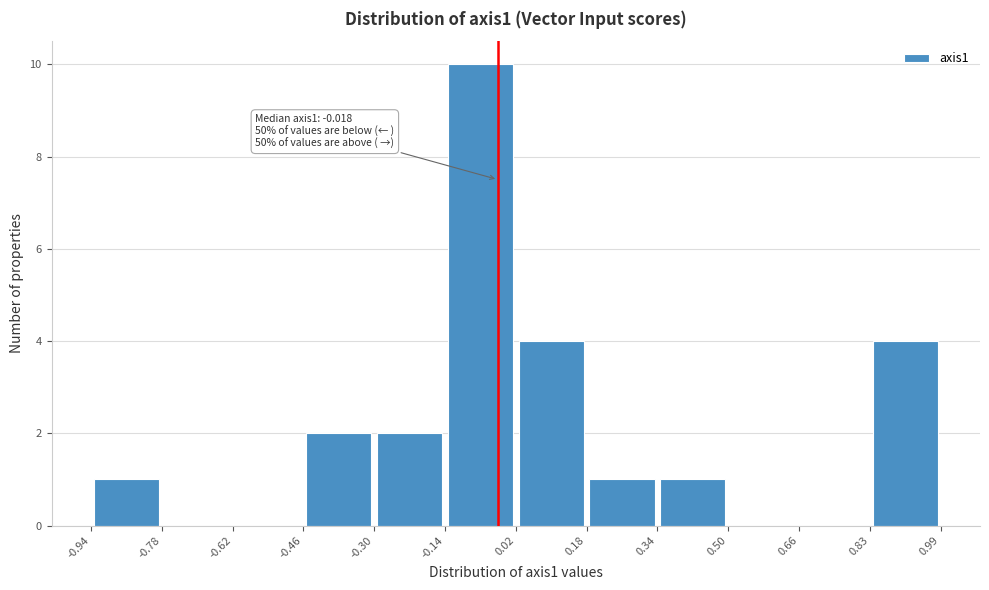

Over which range of the x-axis is the bar tallest?

-0.14 to 0.02